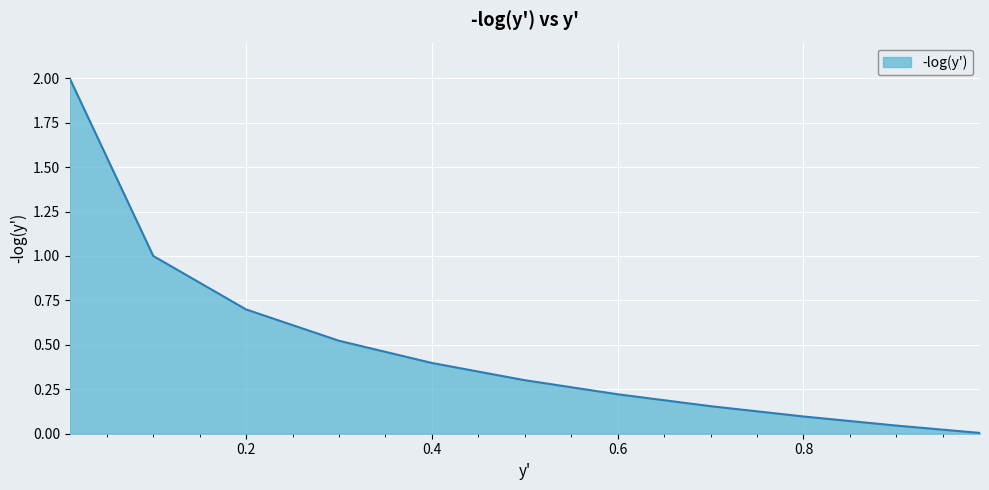

What is the greatest value displayed?

2.0